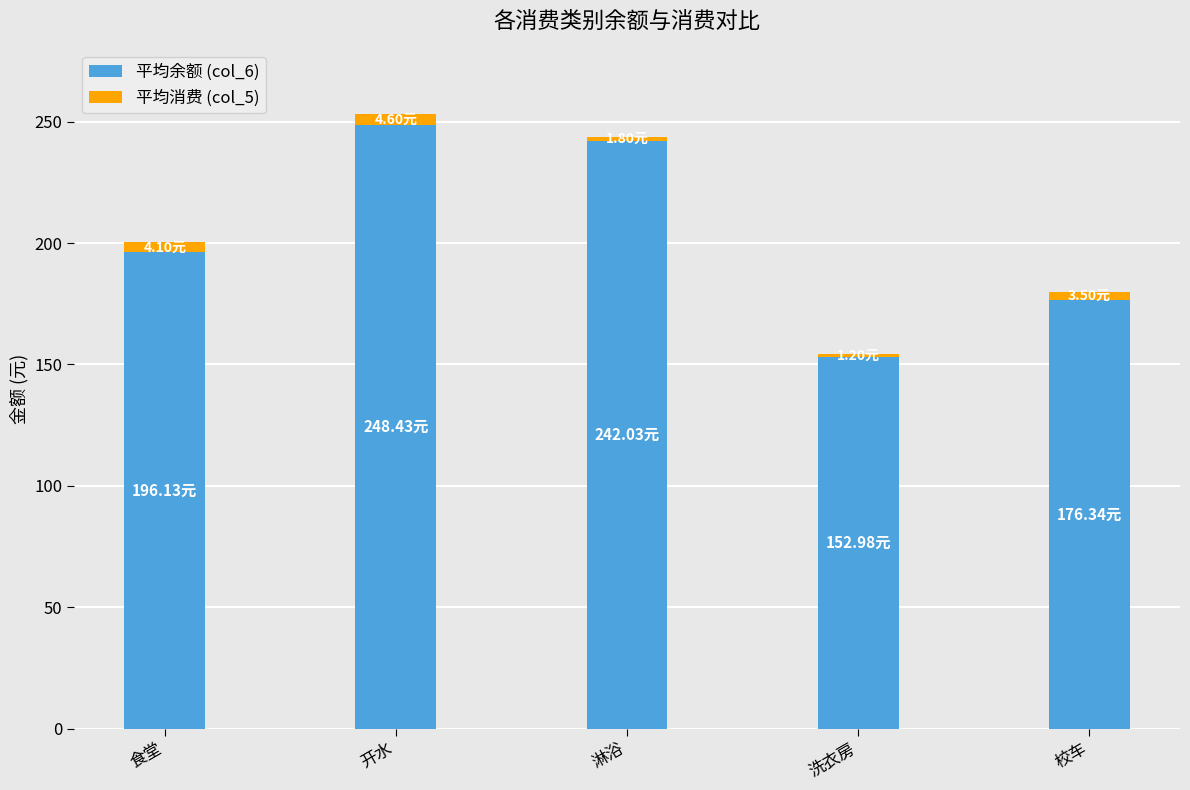

Which category has the highest value in the 平均余额 (col_6) series?

开水